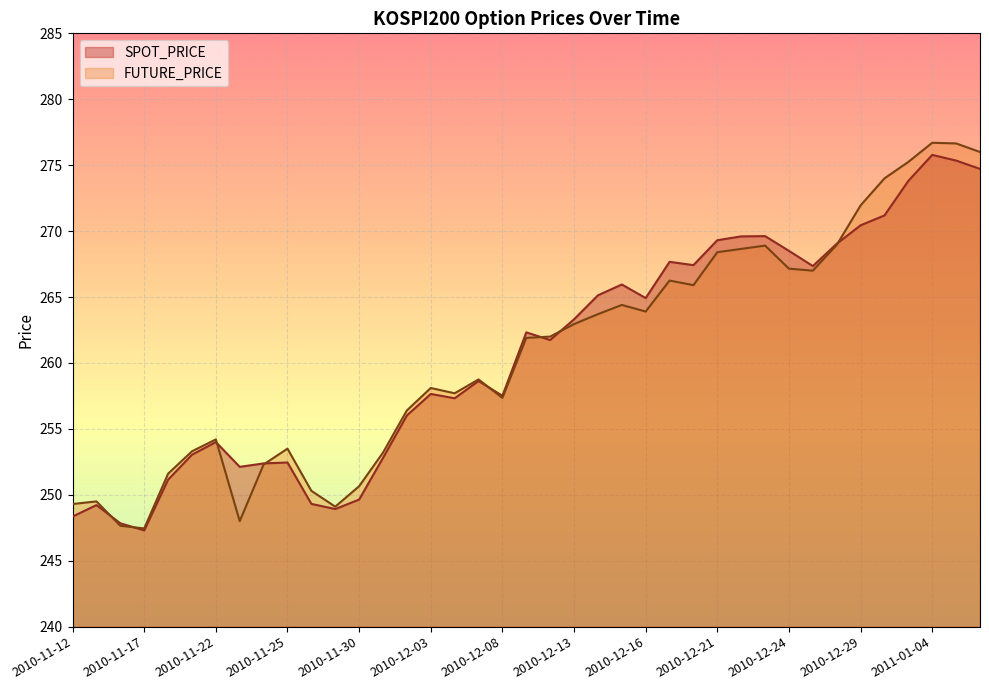

Where is the first local maximum for FUTURE_PRICE?

2010-11-15